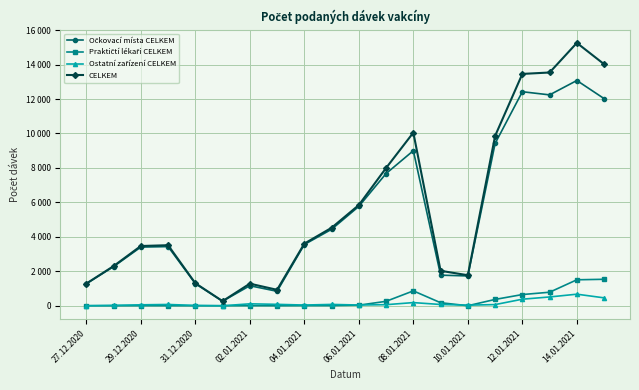

Does the chart have visible grid lines?

Yes